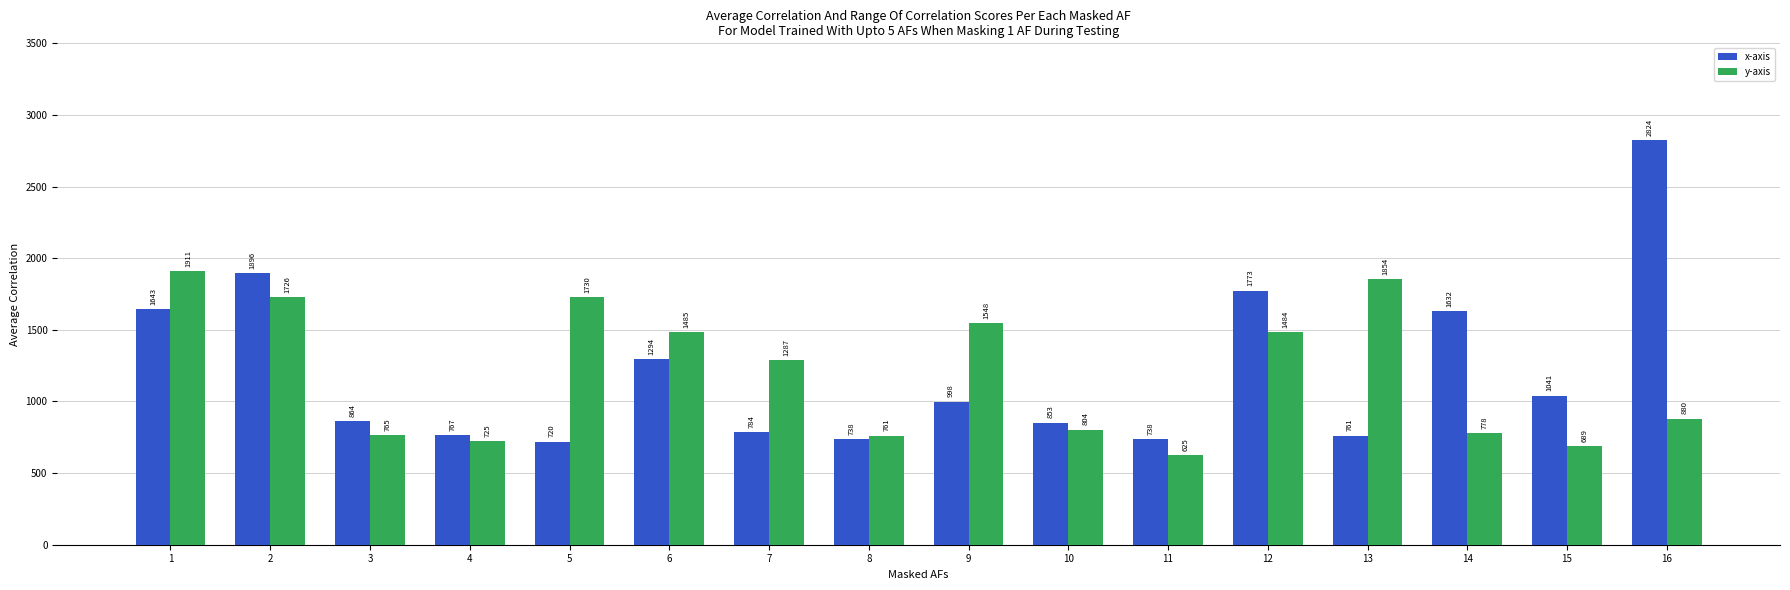

How many distinct data groups are displayed?

2